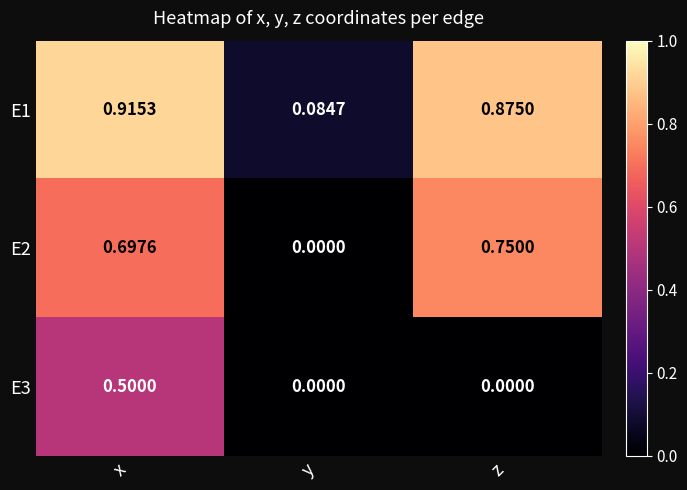

Which category has the highest value in the E1 series?

x